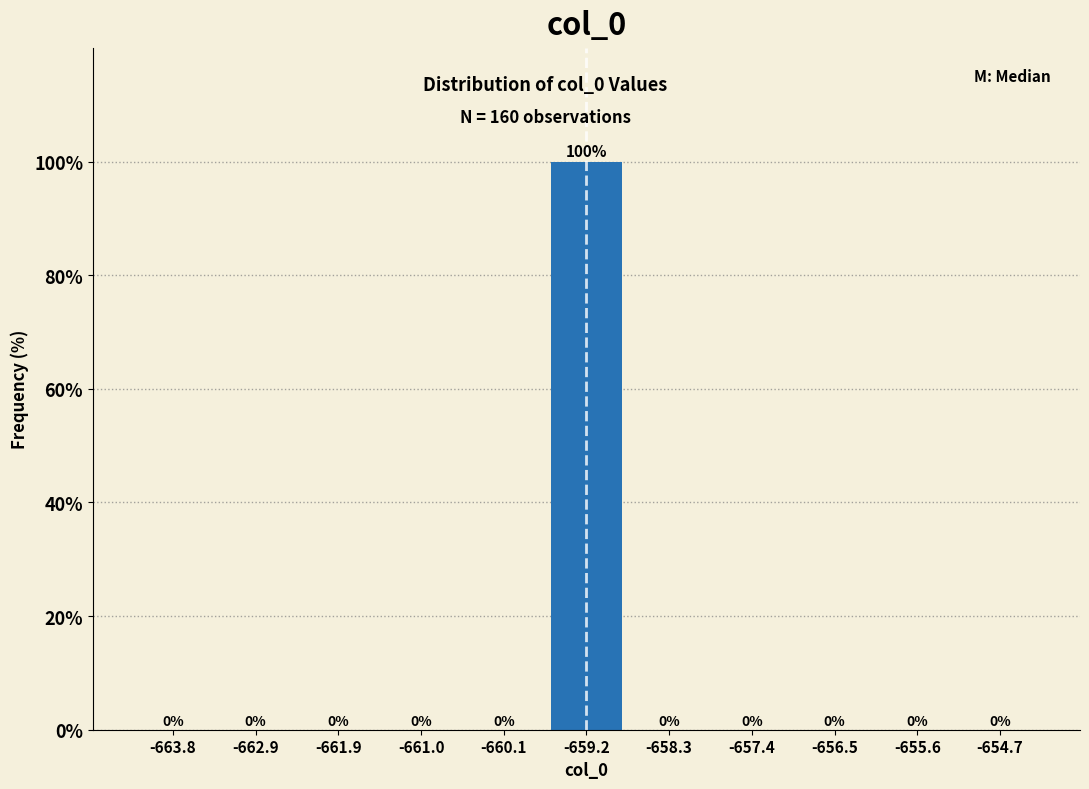

Reading right to left, list all the values displayed in this chart.

-654.7=0	-655.6=0	-656.5=0	-657.4=0	-658.3=0	-659.2=100	-660.1=0	-661.0=0	-661.9=0	-662.9=0	-663.8=0